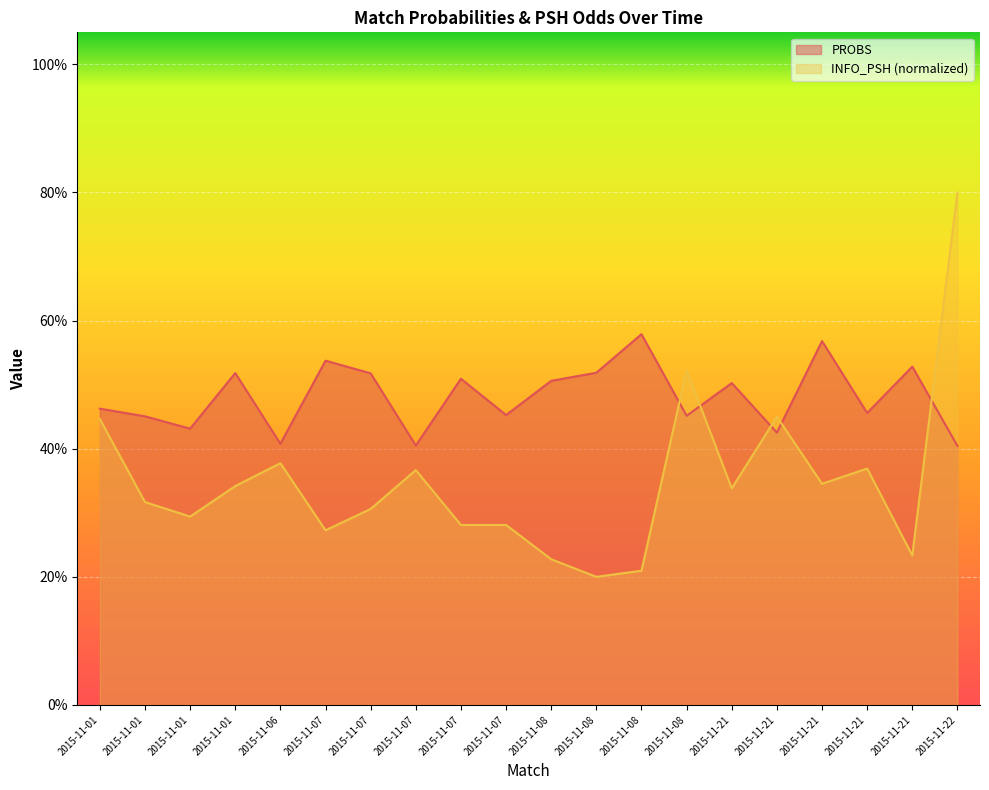

List the series in order of their overall mean, highest first.

PROBS, INFO_PSH (normalized)